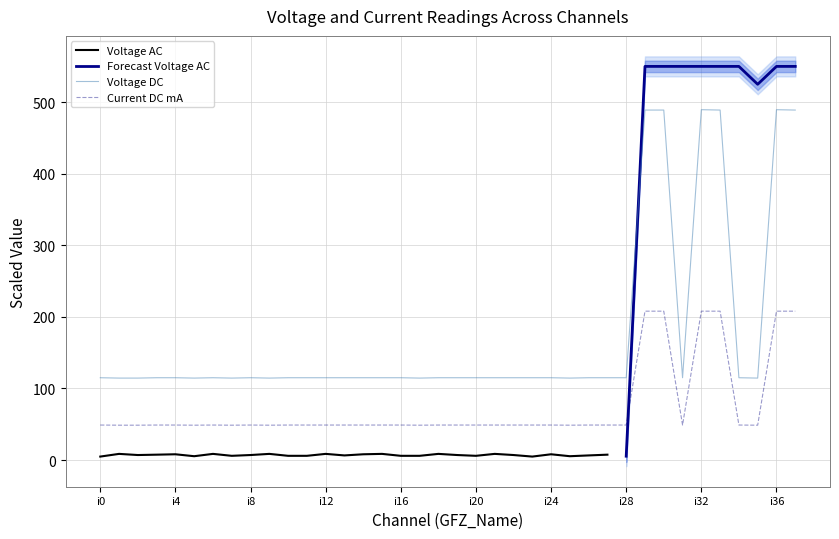

Does the chart have visible grid lines?

Yes